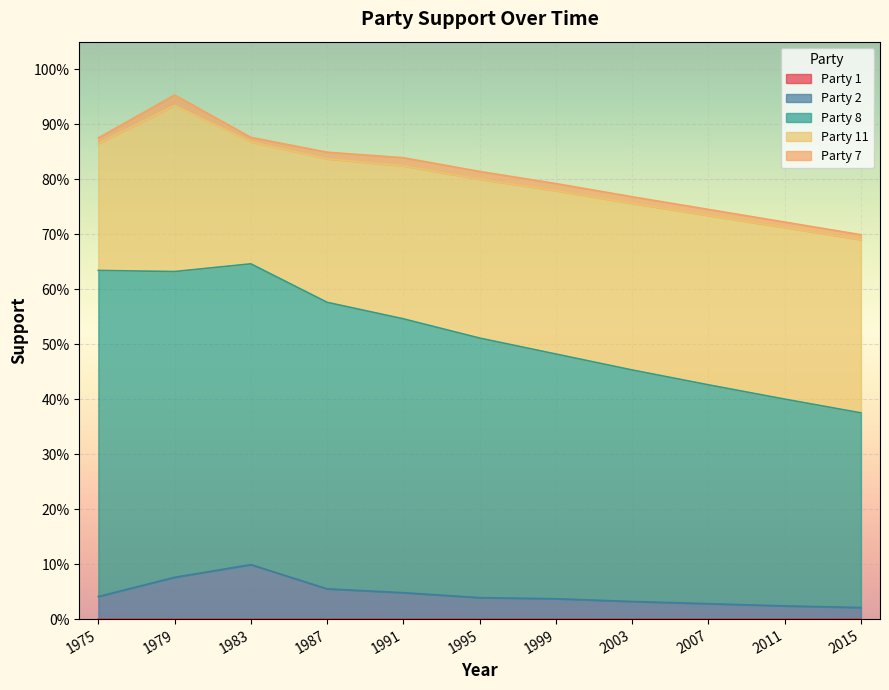

What is the sum of the 2 values at 1983 and 1995?

0.1